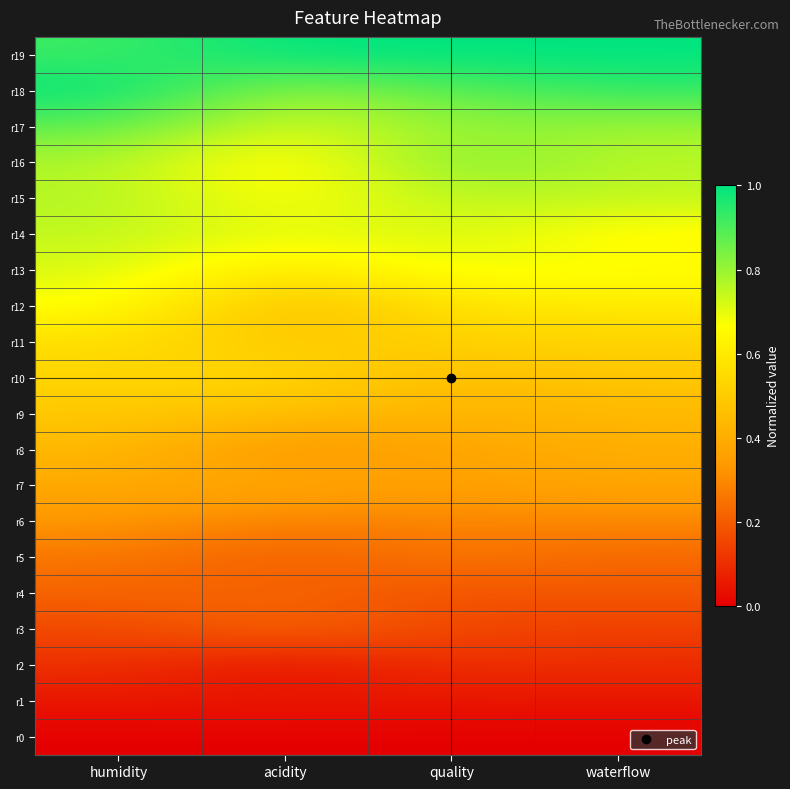

What is the greatest value displayed?

1.0